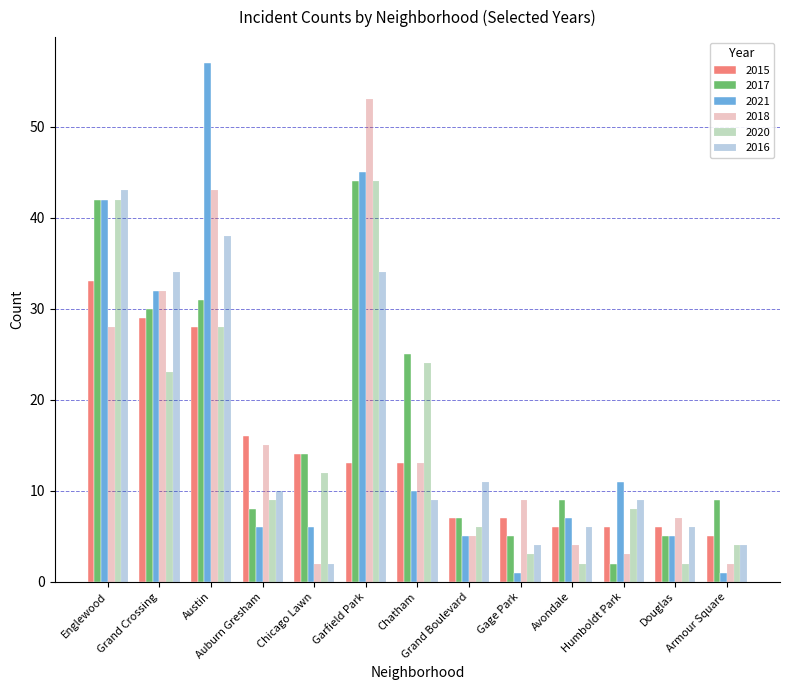

How many categories are shown in the chart?

13